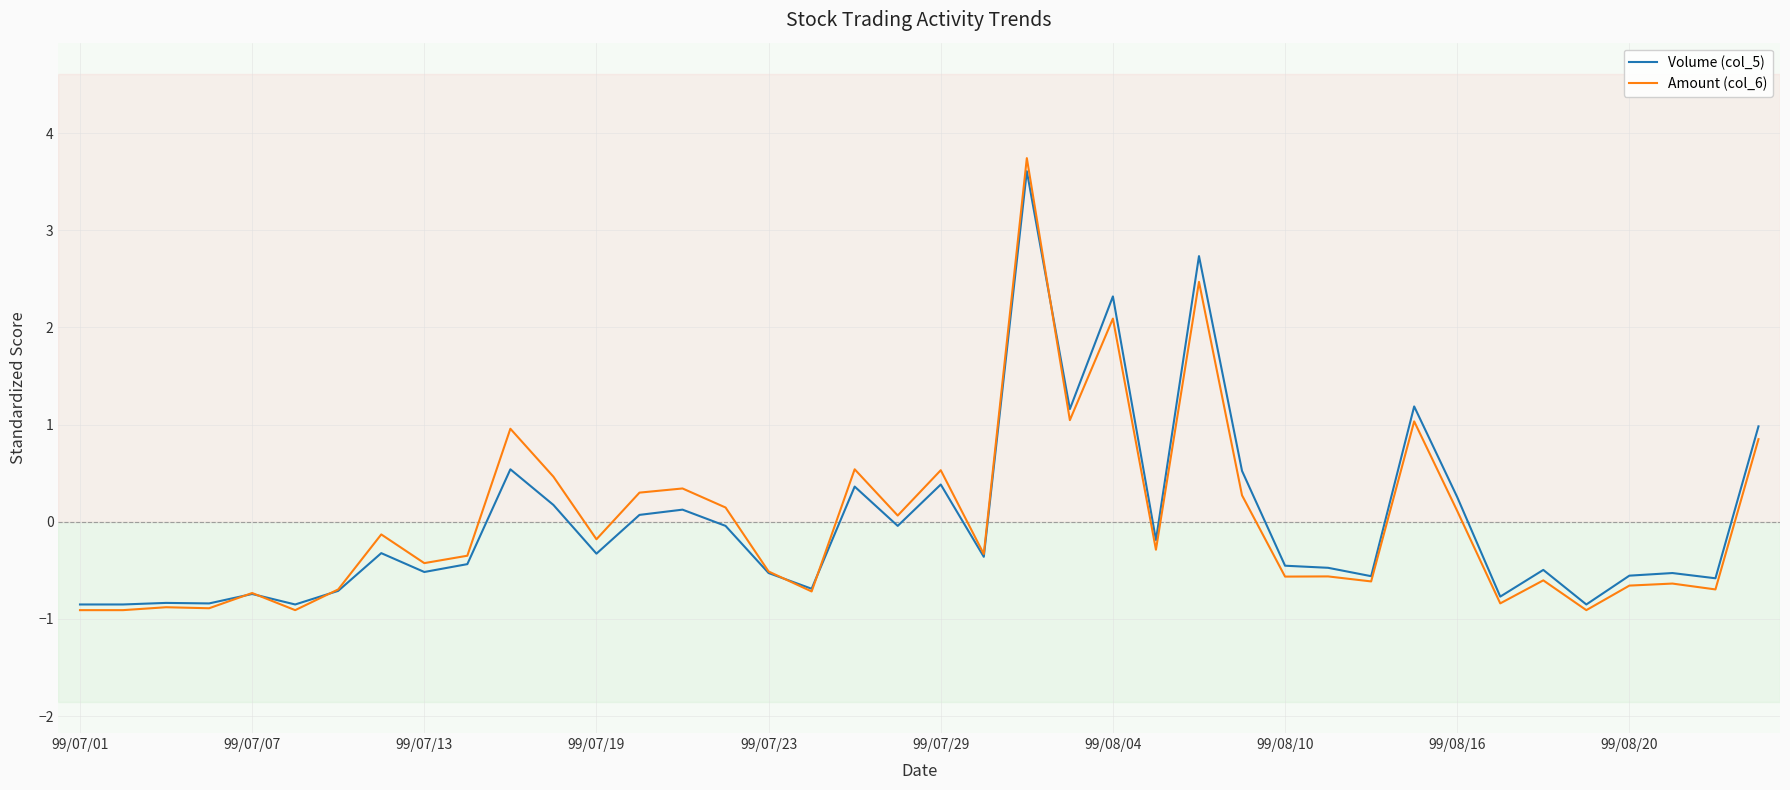

Does the chart have visible grid lines?

Yes